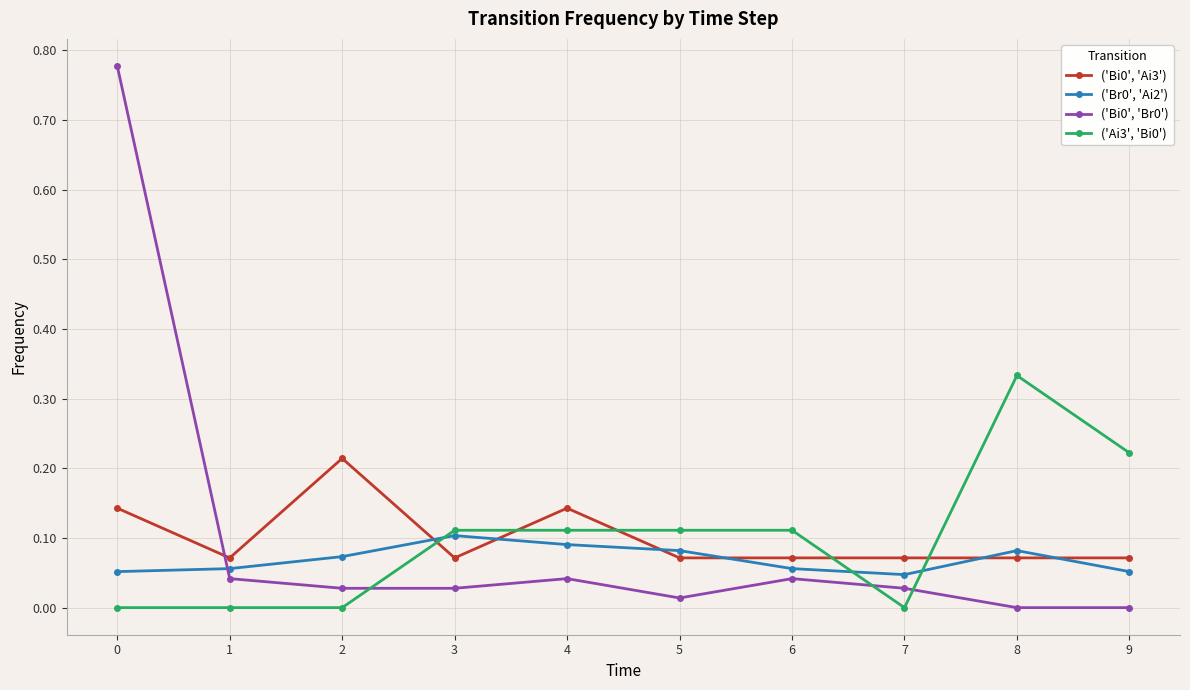

What is the total value across all series at 4?

0.4